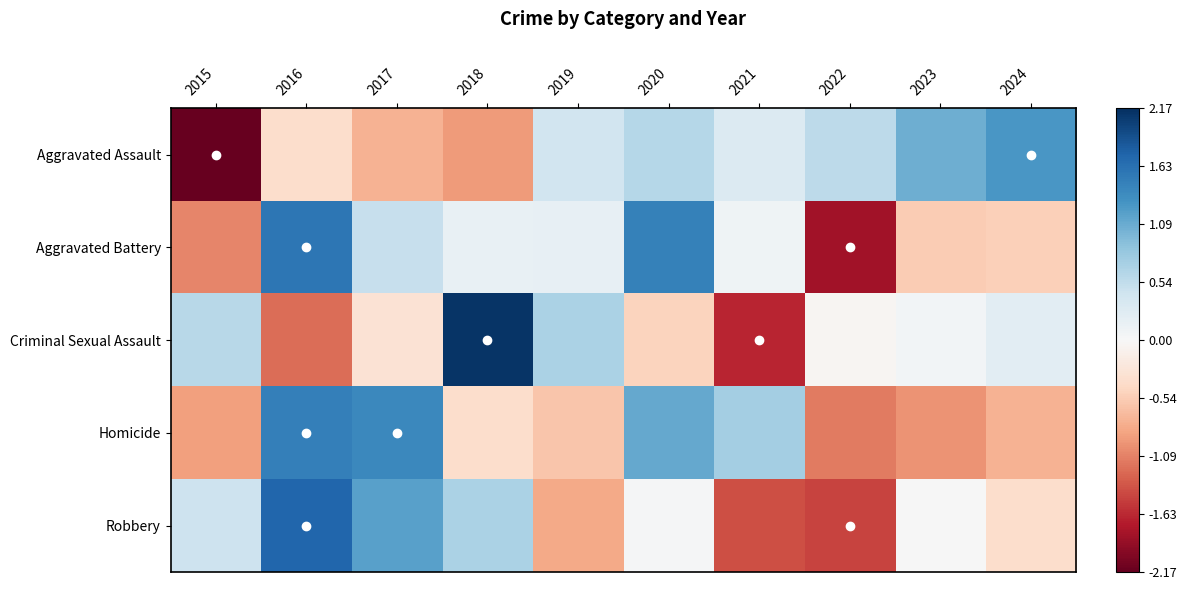

At 2023, list the series in order from largest to smallest.

Aggravated Assault, Criminal Sexual Assault, Robbery, Aggravated Battery, Homicide